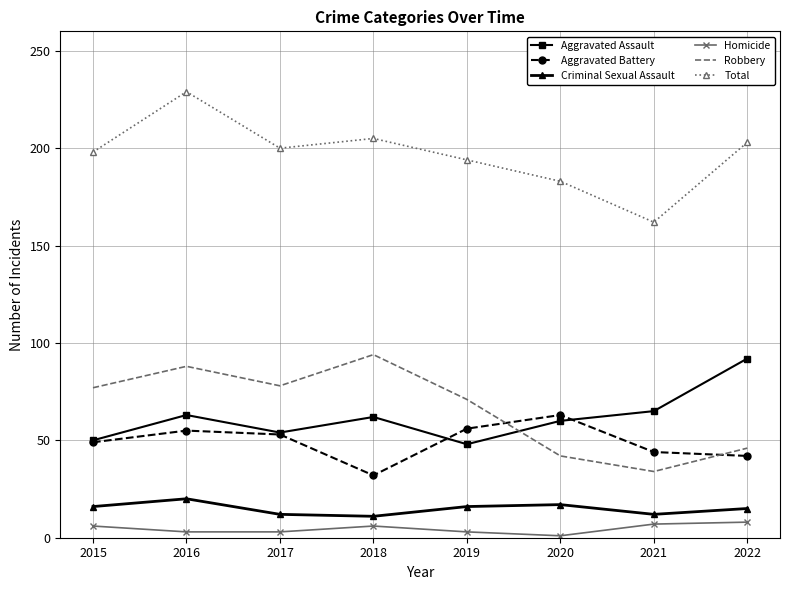

Is it true that Robbery equals 62 at 2022?

False